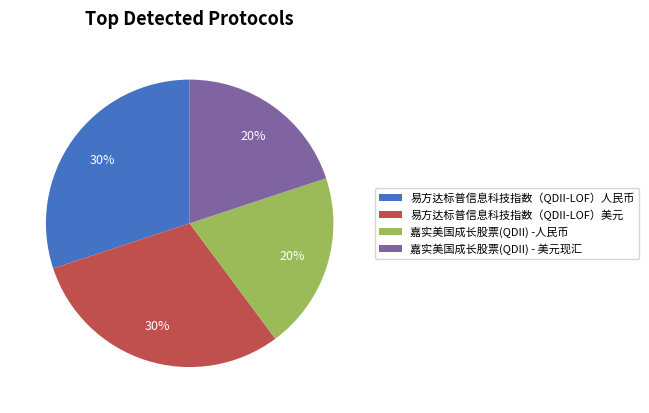

To the nearest percent, what is the difference between the 嘉实美国成长股票(QDII) - 美元现汇 and 易方达标普信息科技指数（QDII-LOF）美元 slice percentages?

10%